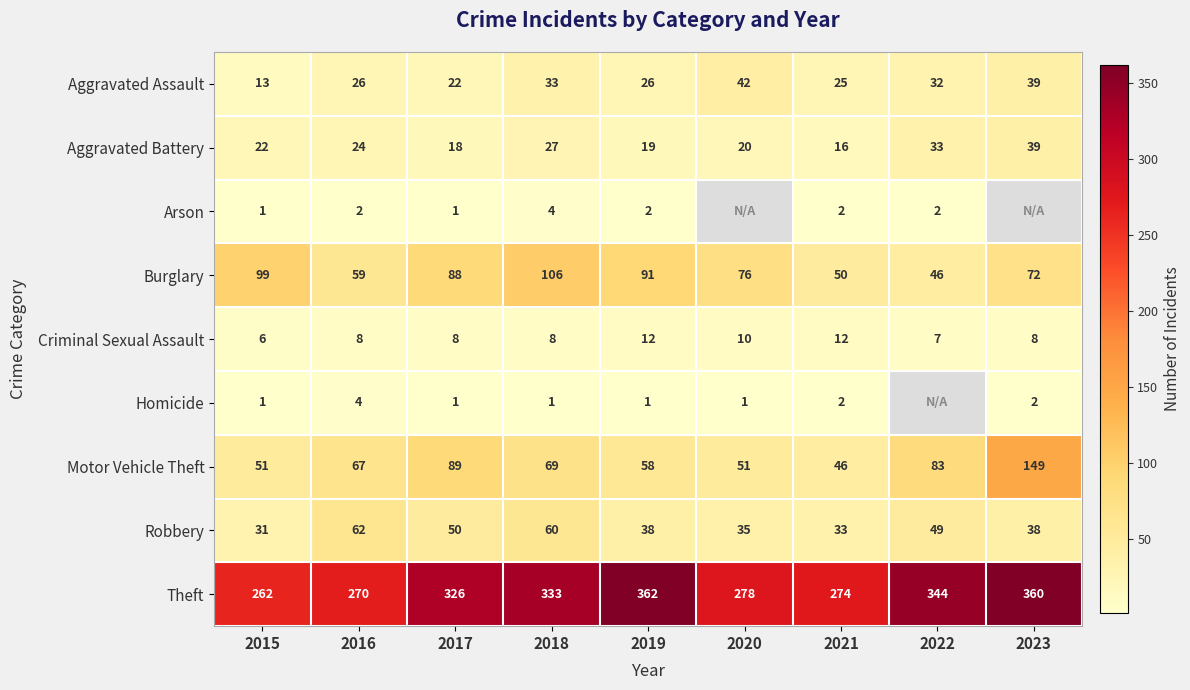

What is the difference between the maximum and minimum values in the Robbery series?

31